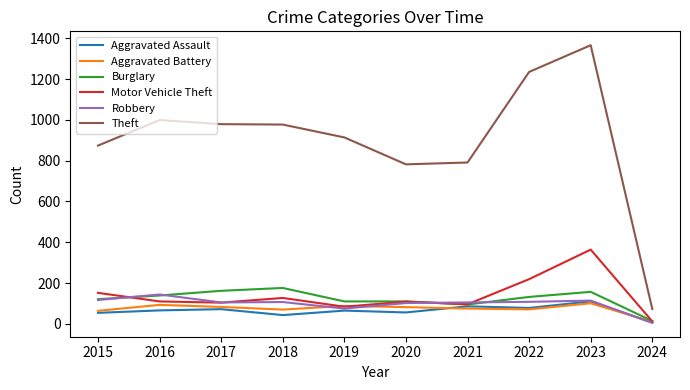

At how many categories does at least one series exceed 184?

9